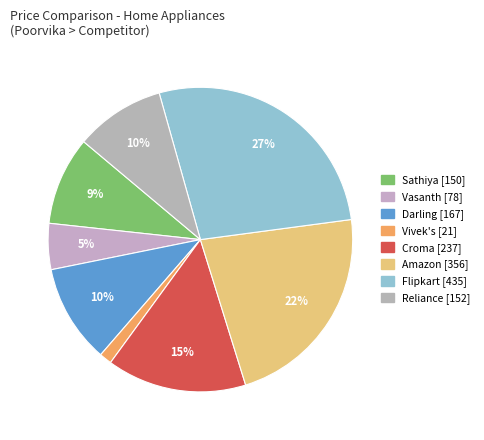

Which slice is the largest?

Flipkart